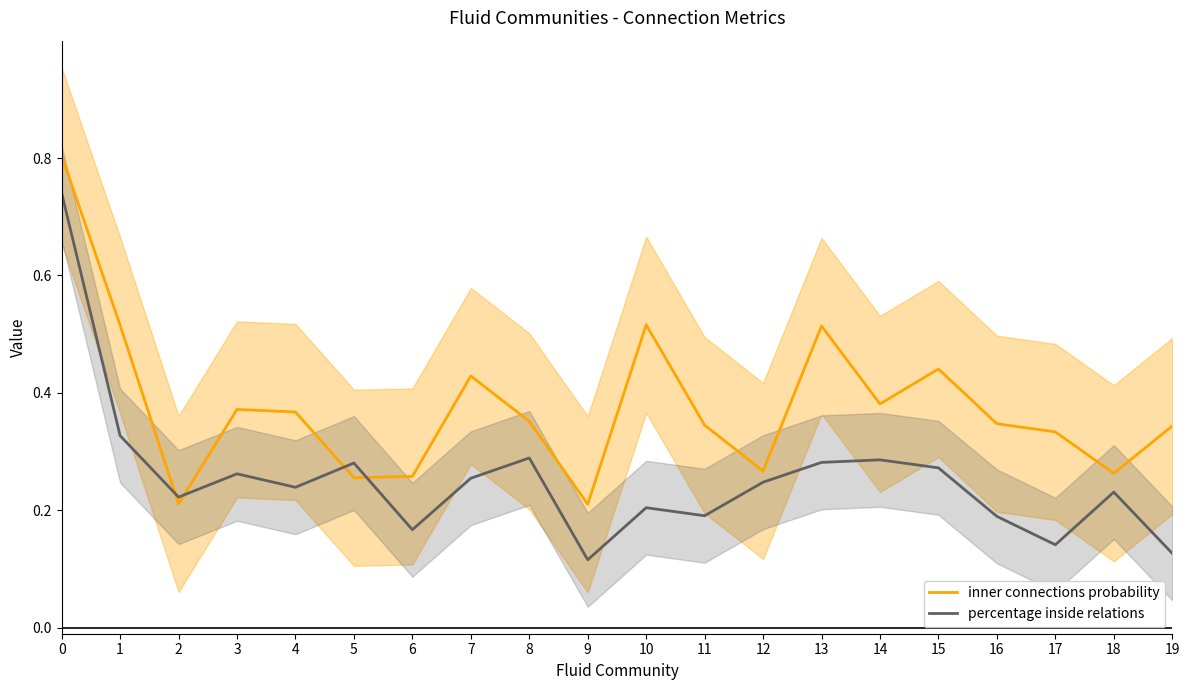

What is the lowest value of the percentage inside relations series?

0.1